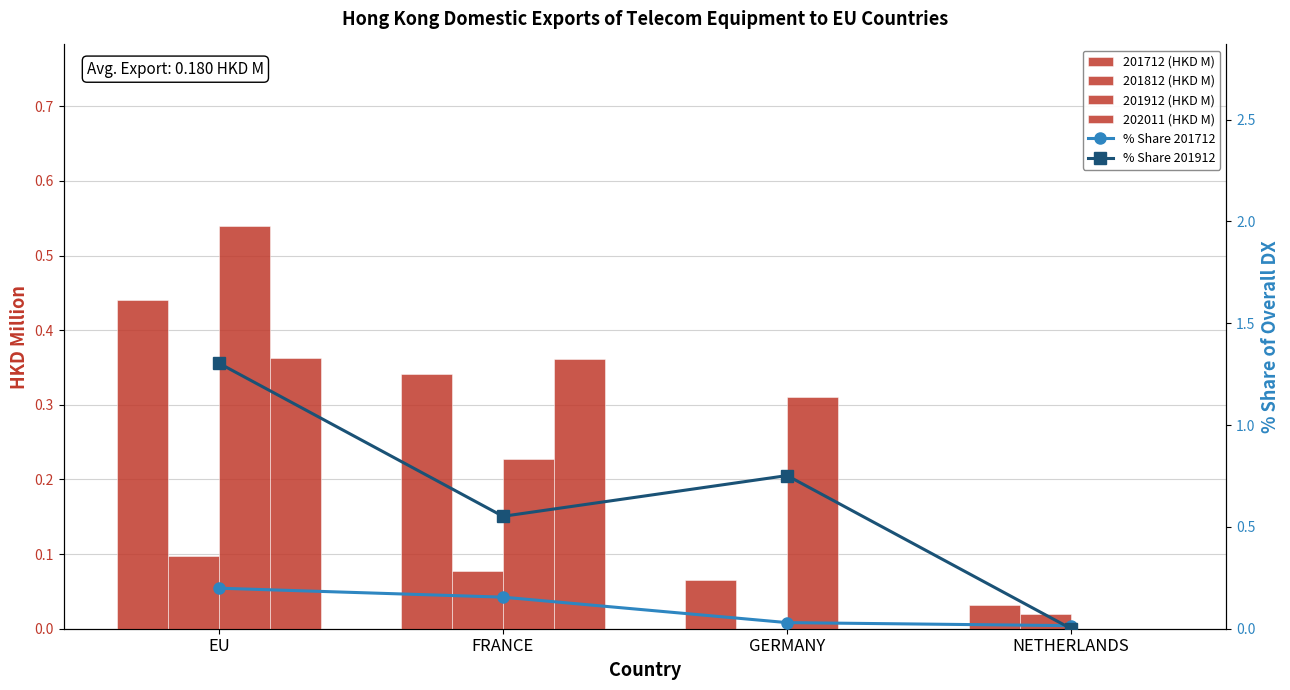

Count the 201812 (HKD M) values in the range 0 to 1.

4